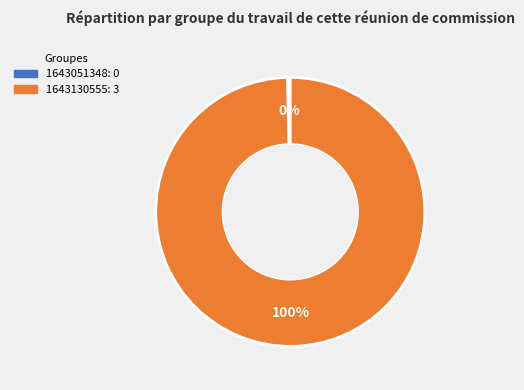

What percentage is the 1643130555 slice, to the nearest percent?

100%